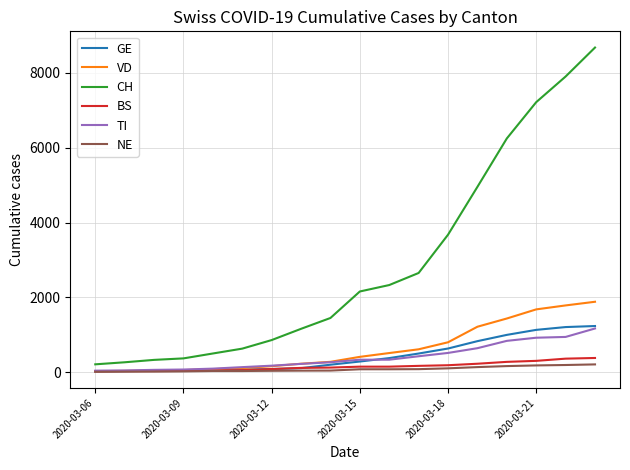

At how many categories does at least one series exceed 1601?

9